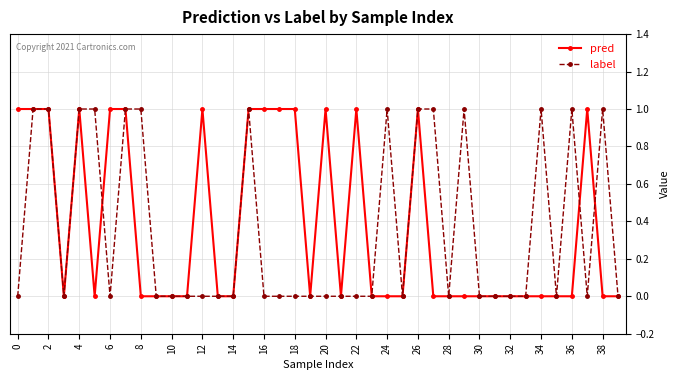

True or false: pred has more than 1 interior local peaks.

True